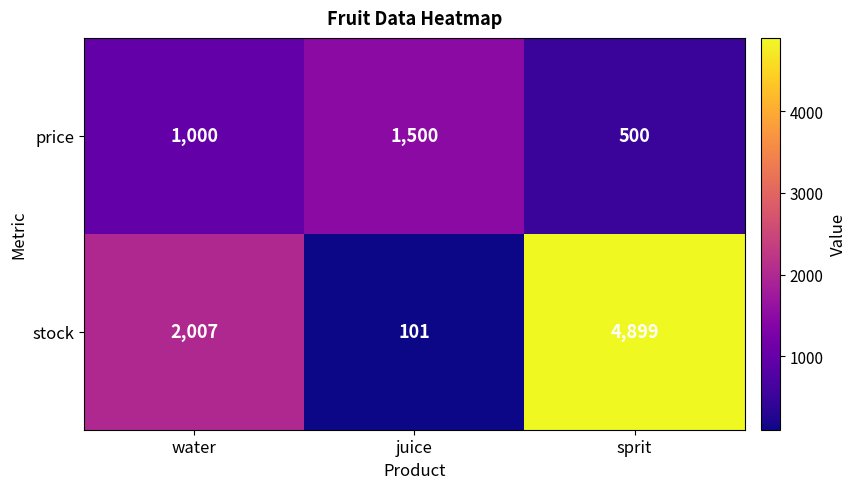

The value of price at water is 1000. True or false?

True